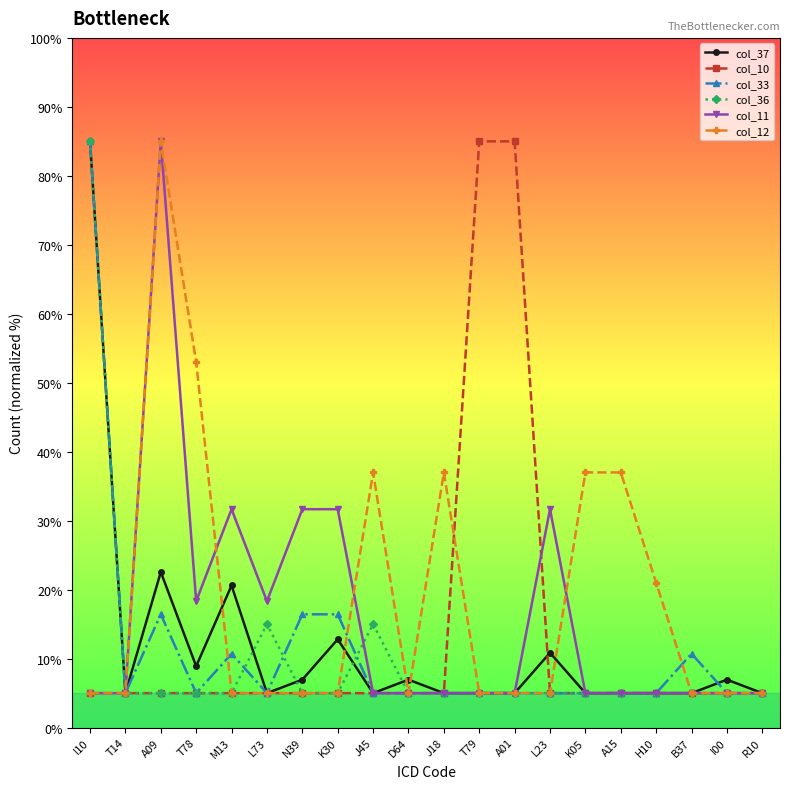

What is the total value across all series at D64?

32.0